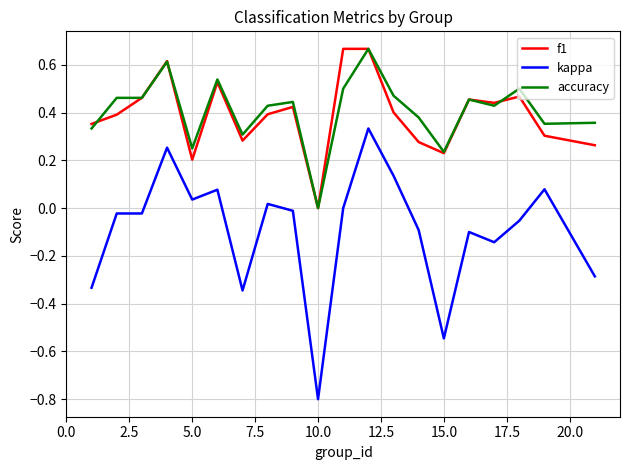

What is the lowest value of the kappa series?

-0.8